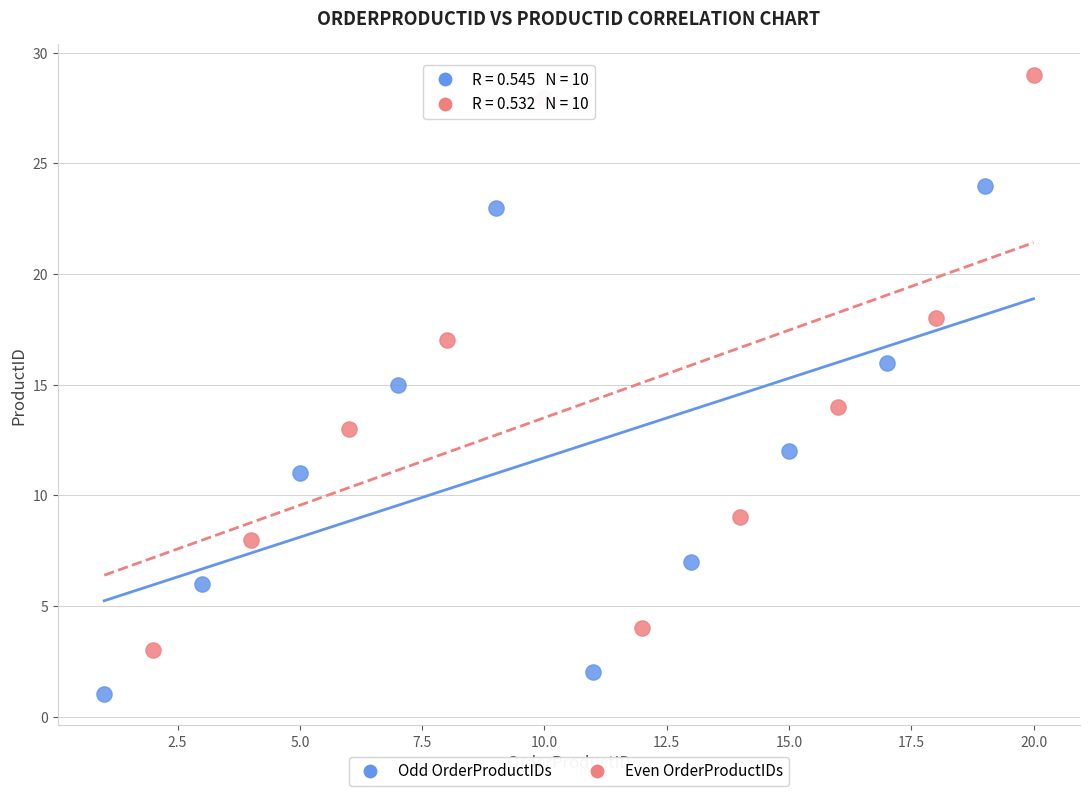

Which series contains the highest Y value?

Even OrderProductIDs